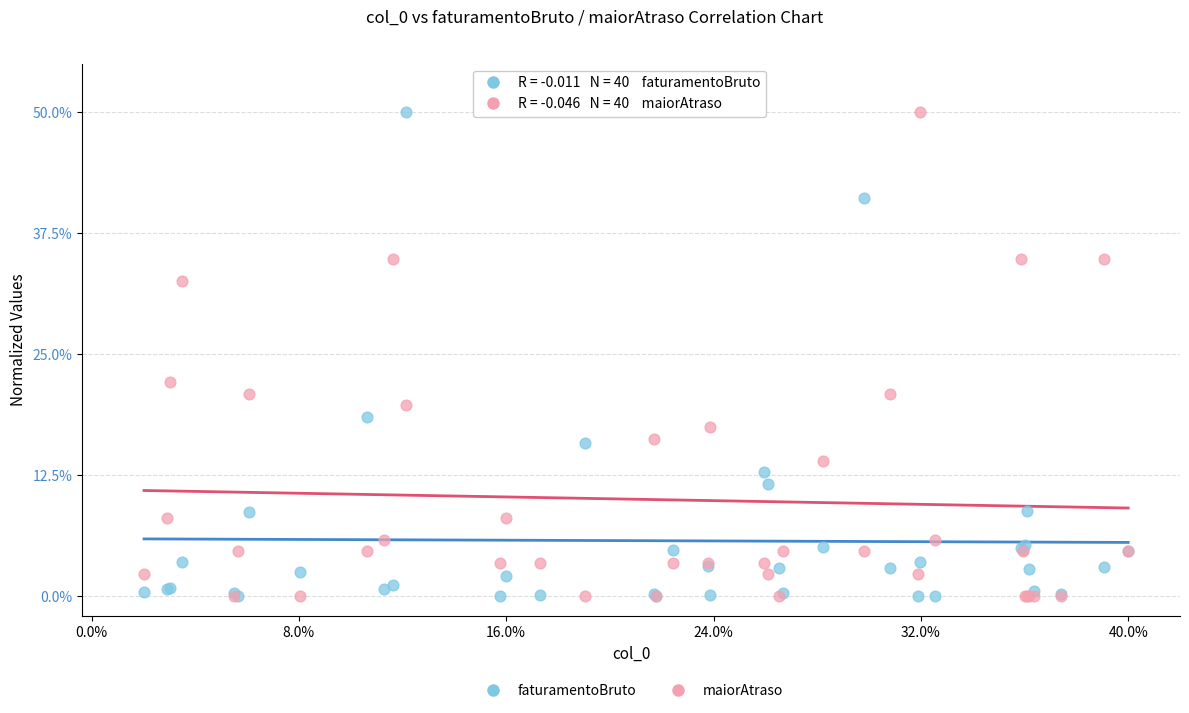

Across all series, what Y value is closest to 25?

22.1